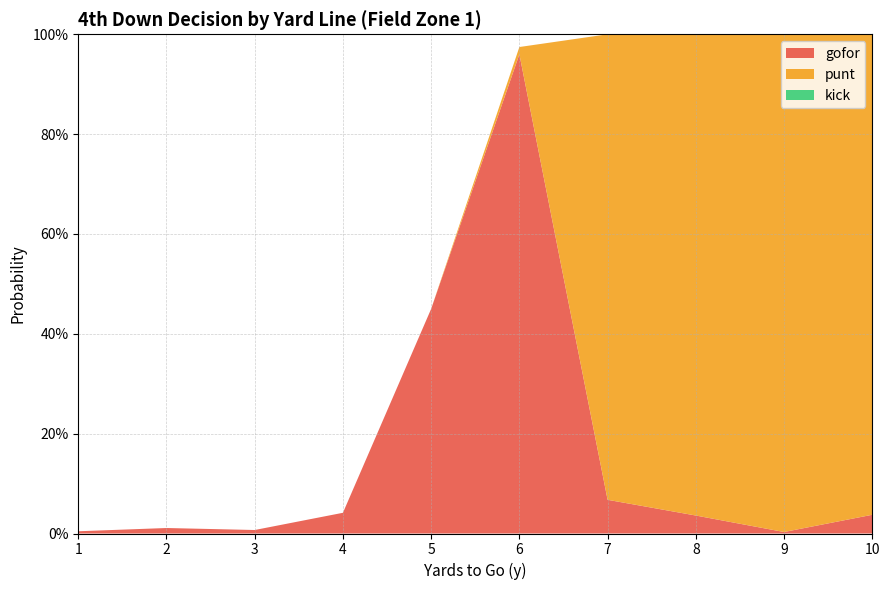

Reading left to right, list all the values displayed in this chart.

gofor: 0.0	0.0	0.0	0.0	0.5	1.0	0.1	0.0	0.0	0.0
punt: 0.0	0.0	0.0	0.0	0.0	0.0	0.9	1.0	1.0	1.0
kick: 0.0	0.0	0.0	0.0	0.0	0.0	0.0	0.0	0.0	0.0